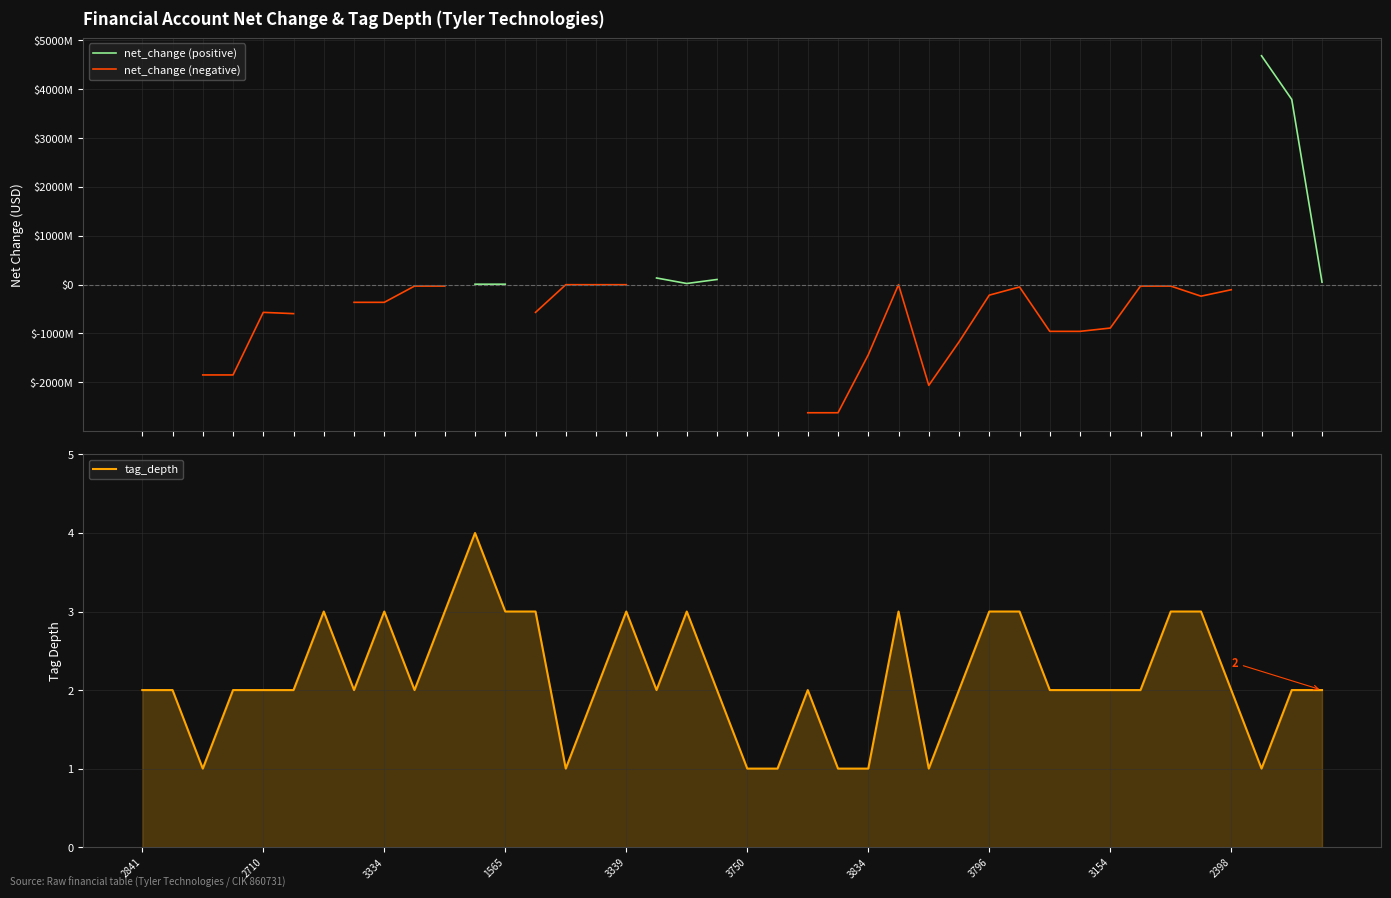

How many data points in tag_depth are above 2?

13